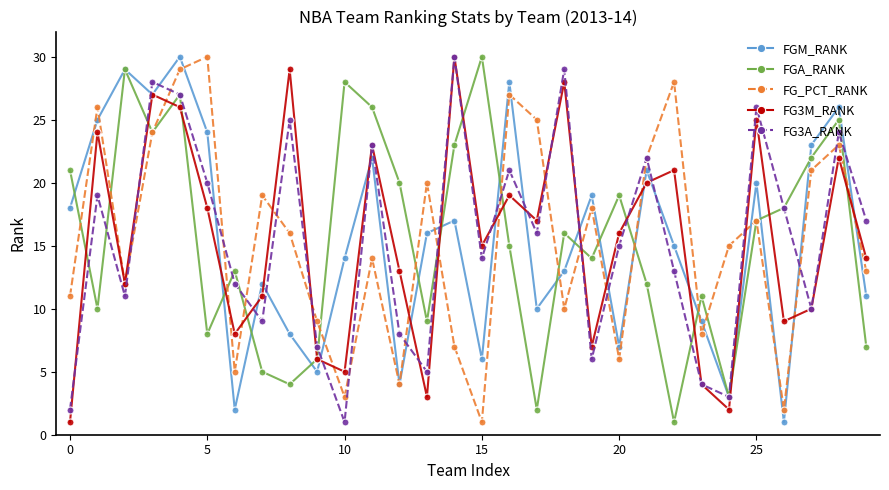

In FGA_RANK, how many points are higher than both neighbors (excluding endpoints)?

9